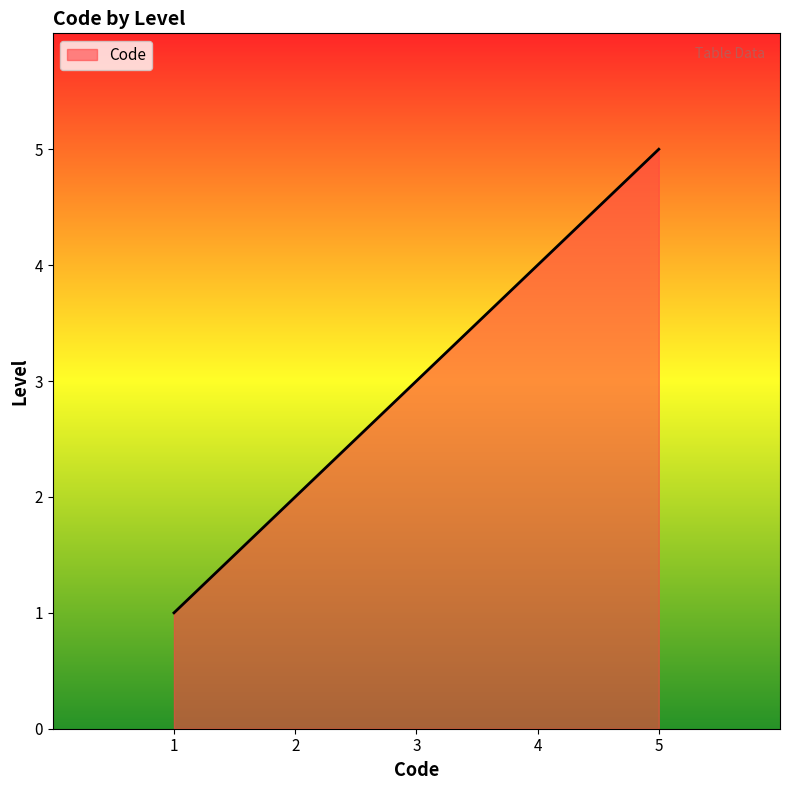

How many values are between 2 and 4?

3